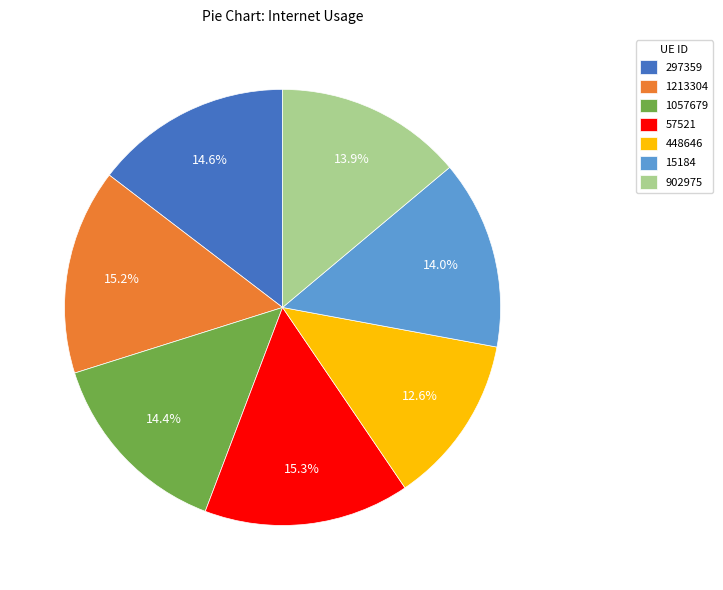

Count the number of slices in the pie.

7